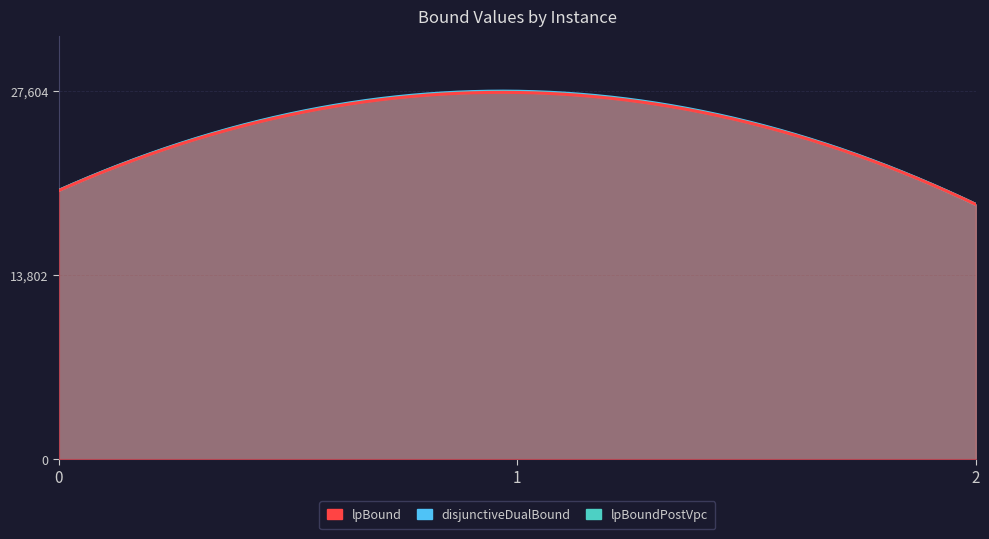

Which series changed the most between 1 and 2?

disjunctiveDualBound